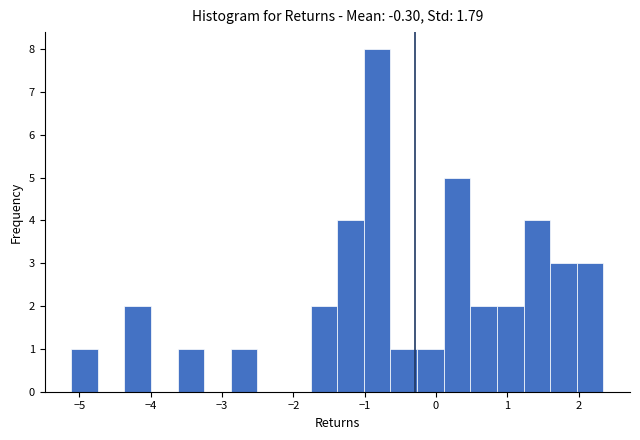

Around what value on the x-axis is the tallest bar? Give the approximate position of its centre, as read against the axis.

-0.8